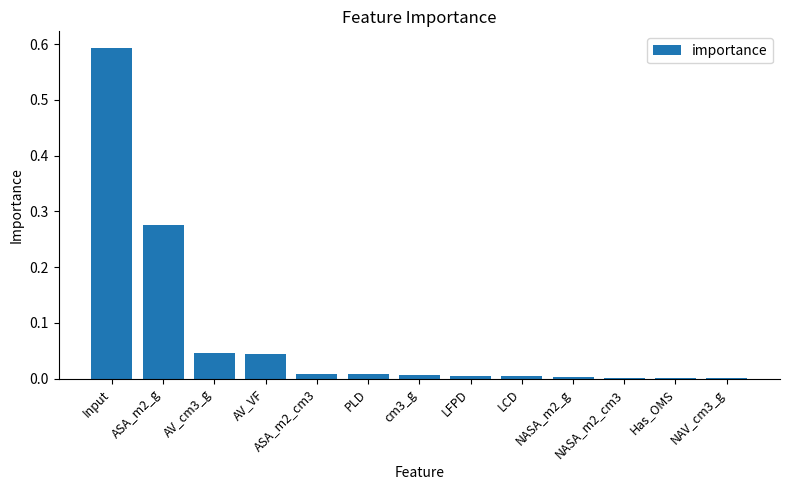

Which label corresponds to the largest value in the chart?

Input